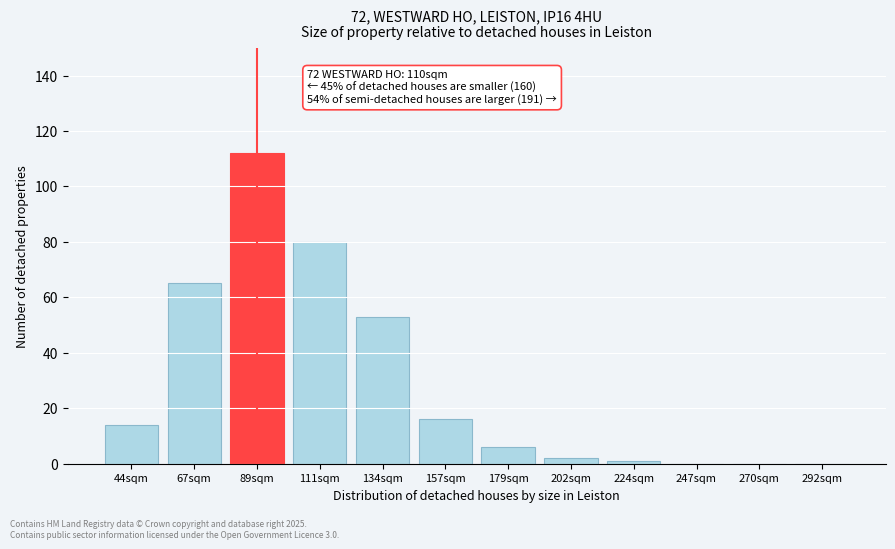

Reading right to left, list all the values displayed in this chart.

292sqm=0	270sqm=0	247sqm=0	224sqm=1	202sqm=2	179sqm=6	157sqm=16	134sqm=53	111sqm=80	89sqm=112	67sqm=65	44sqm=14